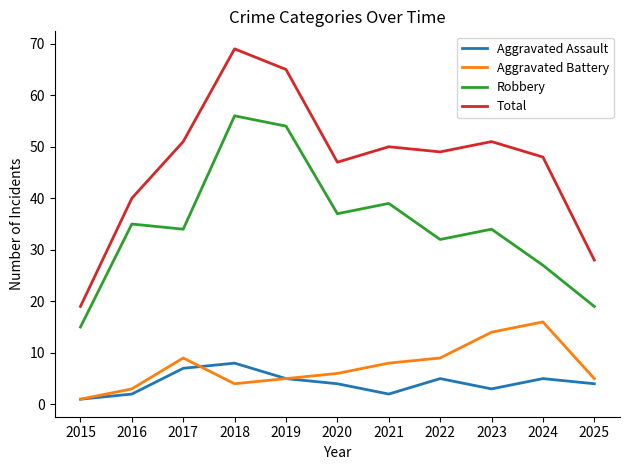

Which series has the largest total across all categories?

Total